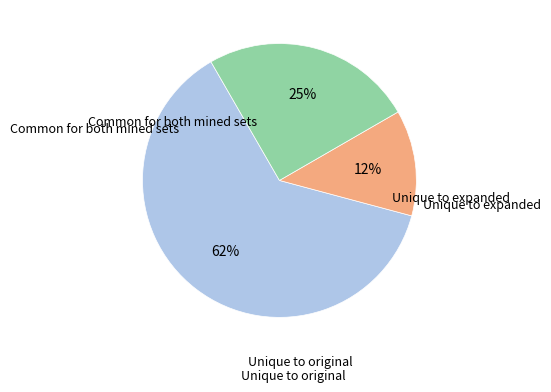

Is there any slice that represents more than half of the pie?

Yes